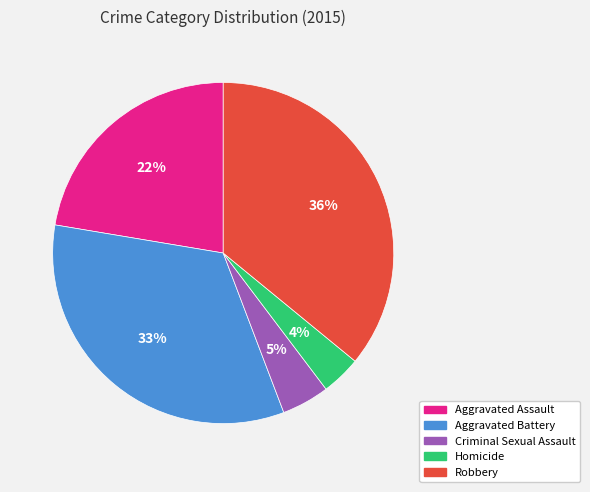

What percentage is the Homicide slice, to the nearest percent?

4%